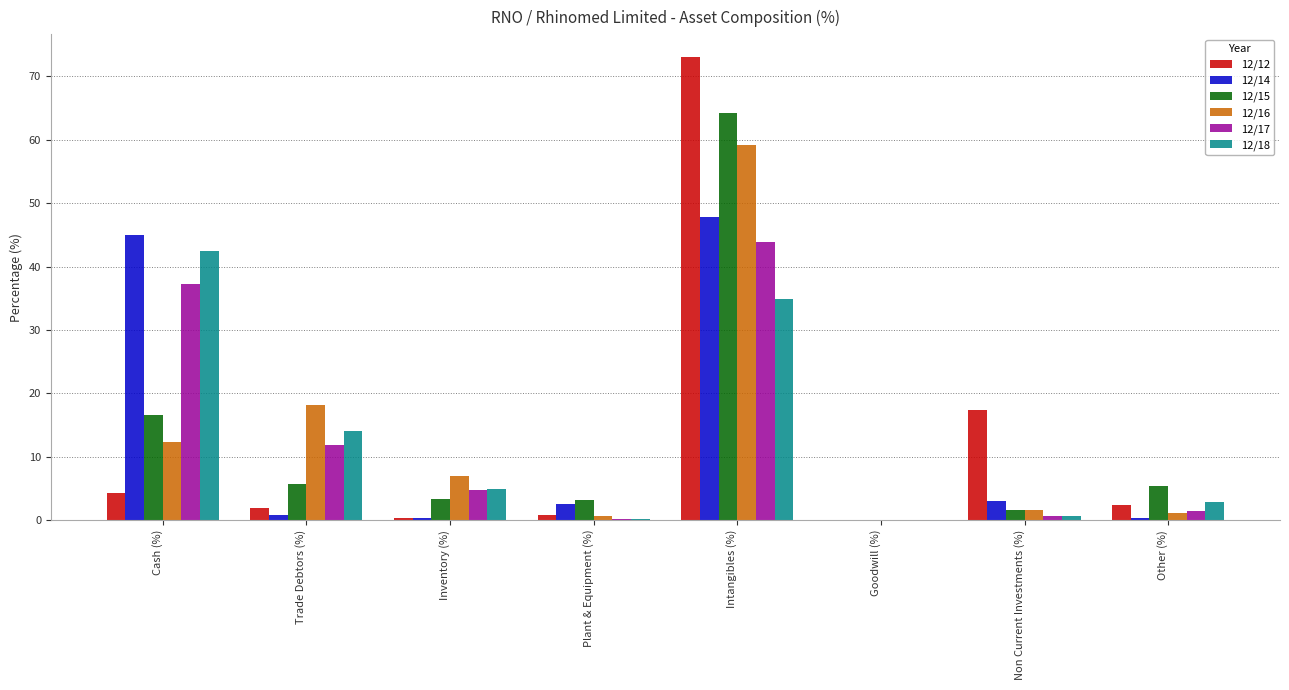

What is the total value across all series at Intangibles (%)?

323.1